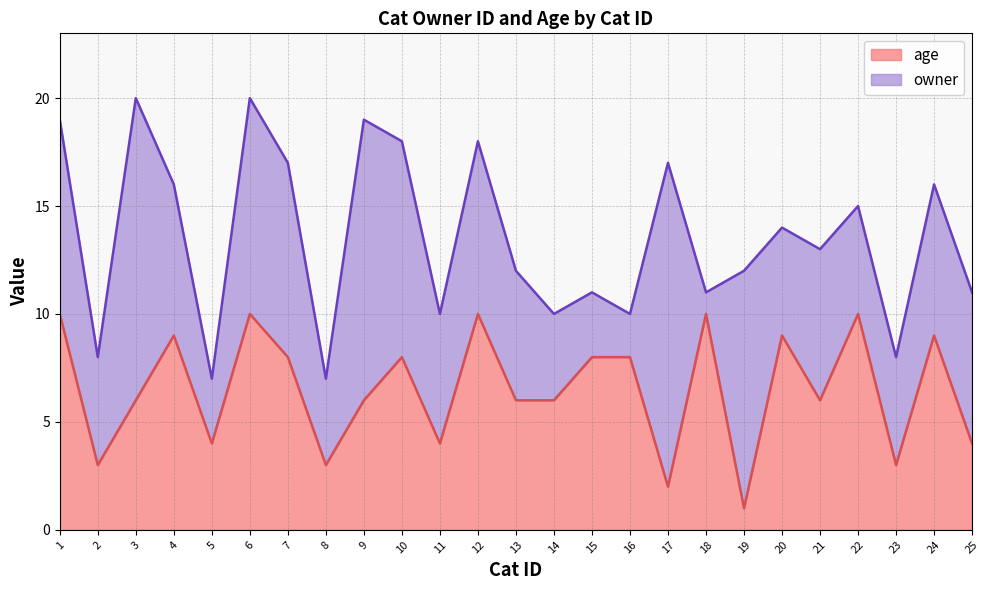

Where is the first local maximum?

4